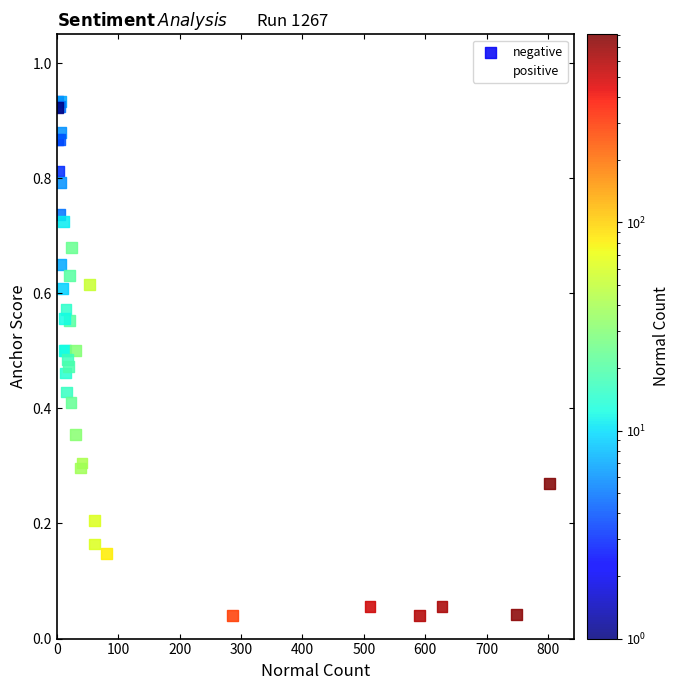

Which series has the largest Y range (max minus min)?

positive